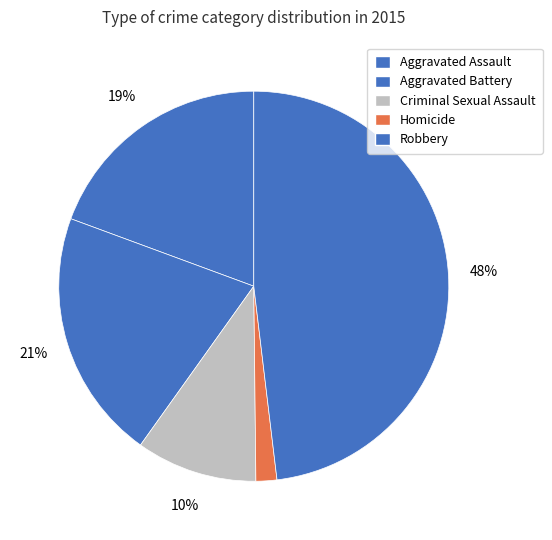

How many slices are in this pie chart?

5